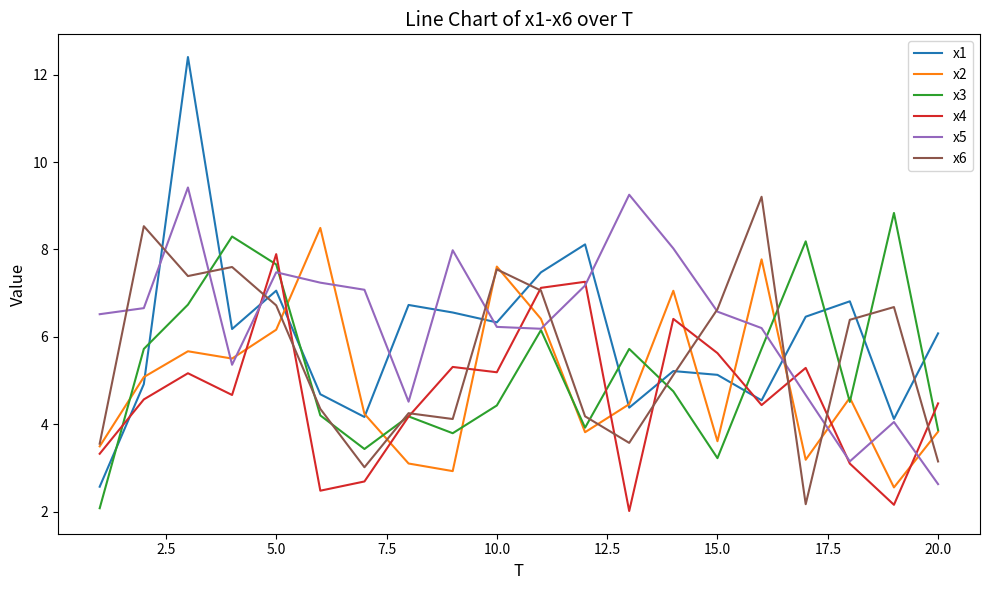

Rank the series by their average value, from lowest to highest.

x4, x2, x3, x6, x1, x5